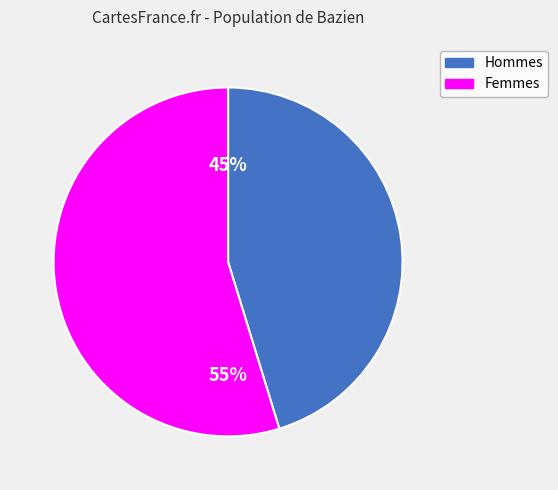

Does any single category account for the majority?

Yes